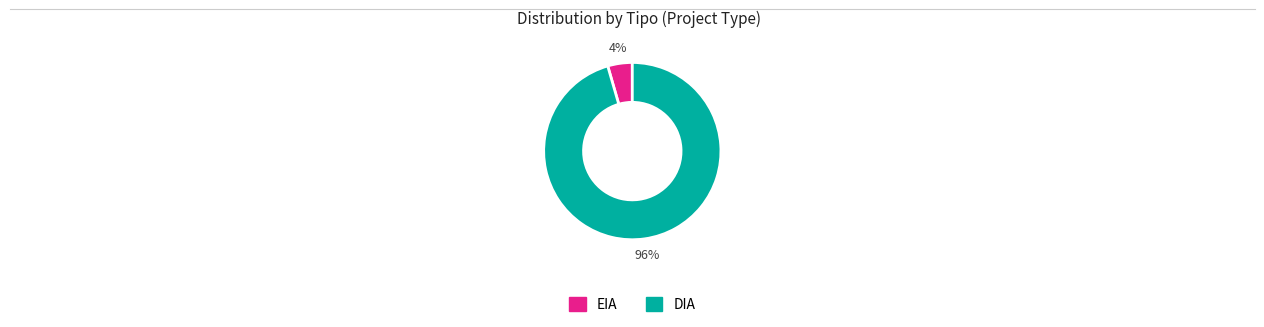

Rank the categories by value from highest to lowest.

DIA, EIA